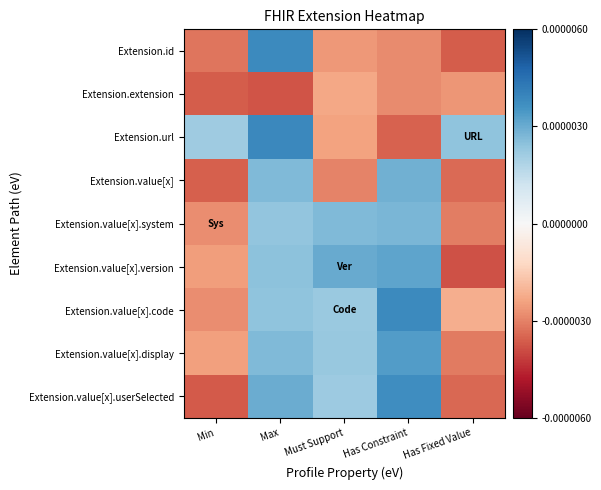

At which category does the chart reach its minimum across all series?

Has Fixed Value